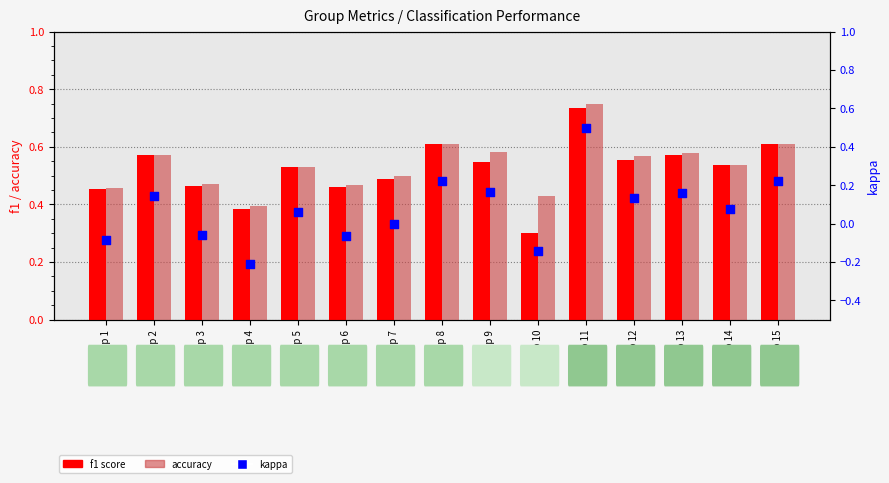

What are all the series names shown in the legend?

f1, accuracy, kappa